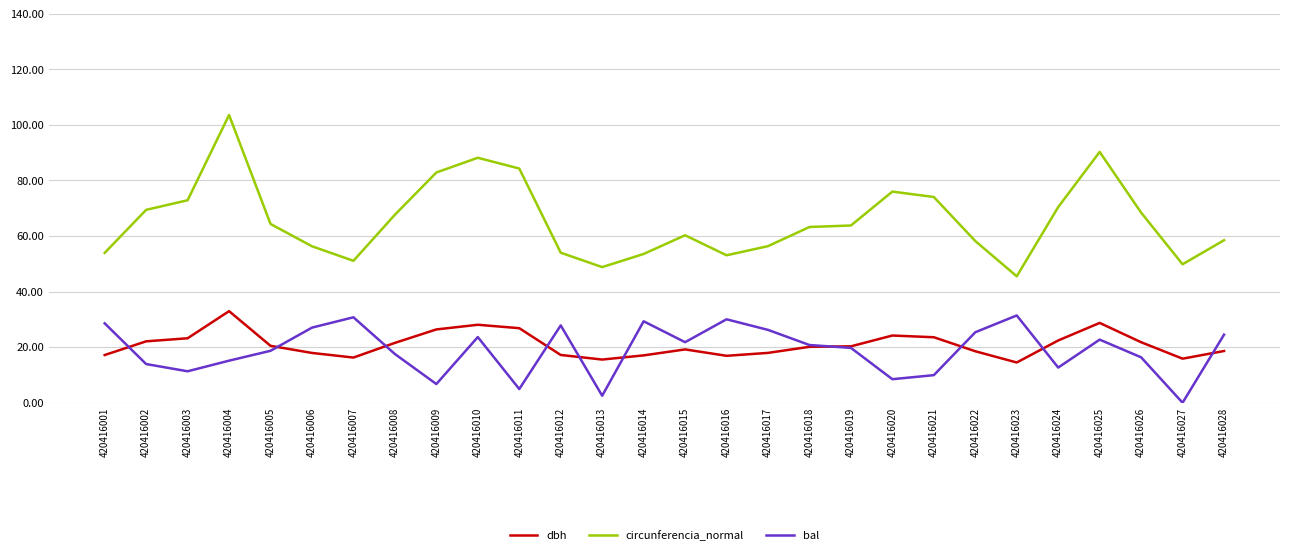

The circunferencia_normal series shows 44.8 at 420416002. True or false?

False